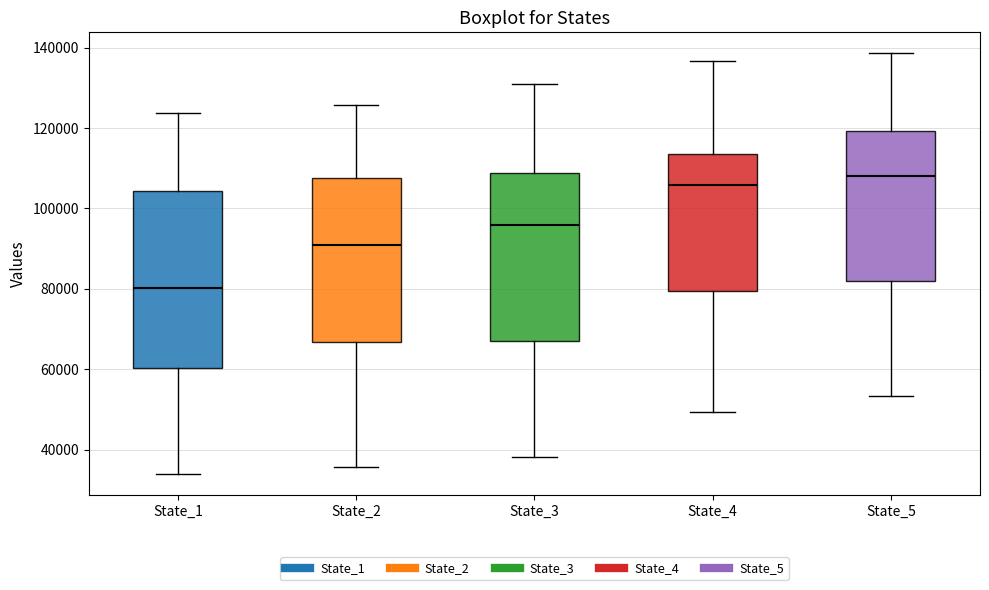

Reading left to right, transcribe this box plot: for each box, give where its median line is, the range the box spans, and where its two whiskers end, as read against the y-axis. The values are not printed on the chart, so give them approximately, as read against the axis.

State_1: median 80000, box 60000 to 104000, whiskers 34000 to 124000
State_2: median 90000, box 66000 to 108000, whiskers 36000 to 126000
State_3: median 96000, box 68000 to 108000, whiskers 38000 to 130000
State_4: median 106000, box 80000 to 114000, whiskers 50000 to 136000
State_5: median 108000, box 82000 to 120000, whiskers 54000 to 138000